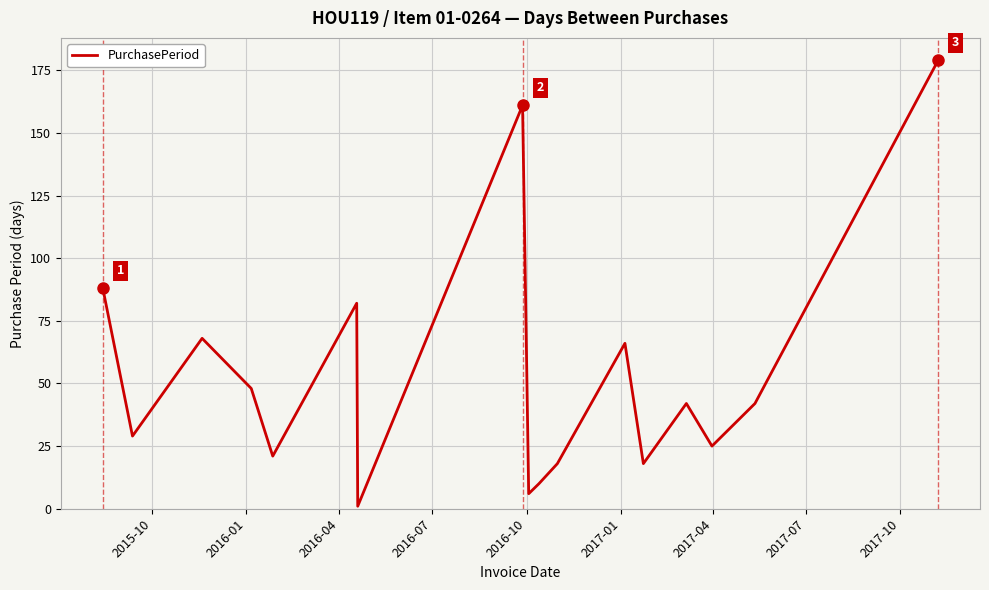

What is the maximum value shown in the chart?

179